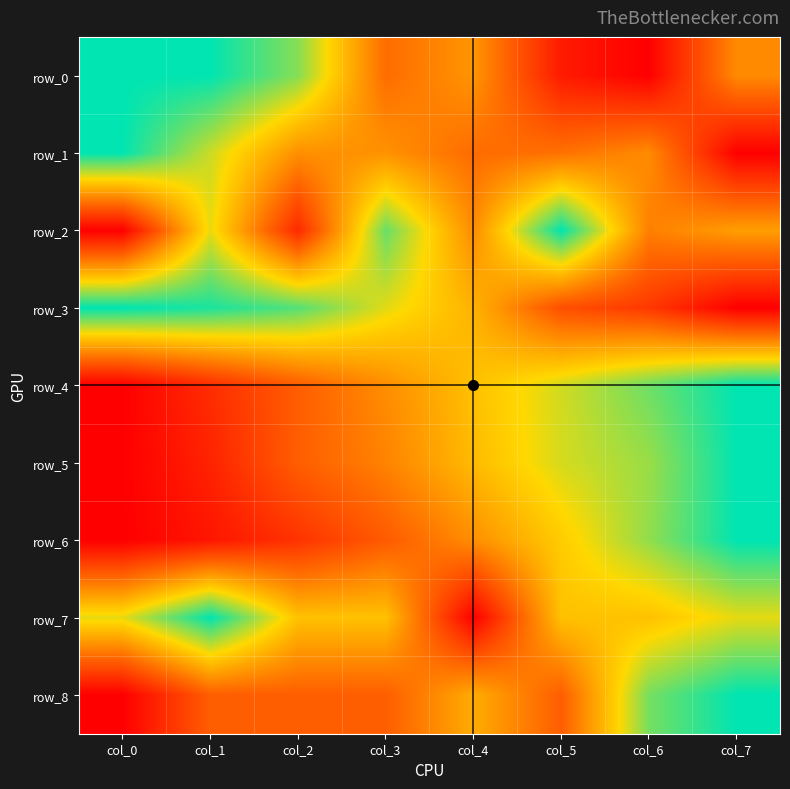

Which has a higher value, col_7 or col_6?

col_7